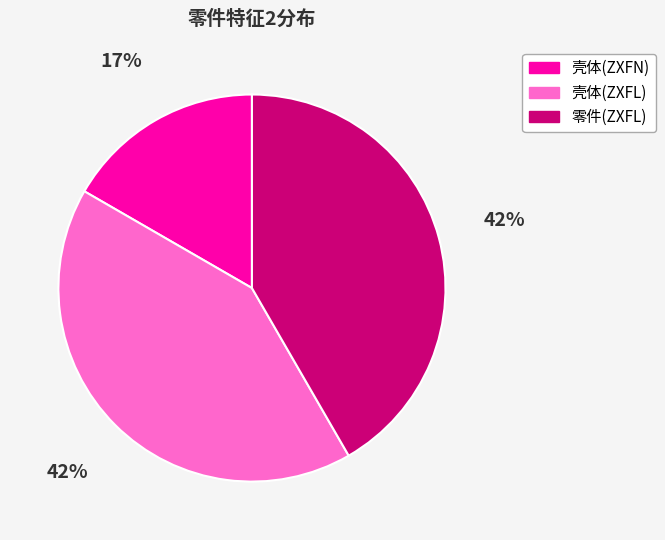

The 壳体(ZXFN) slice represents 17% of the pie. True or false?

True